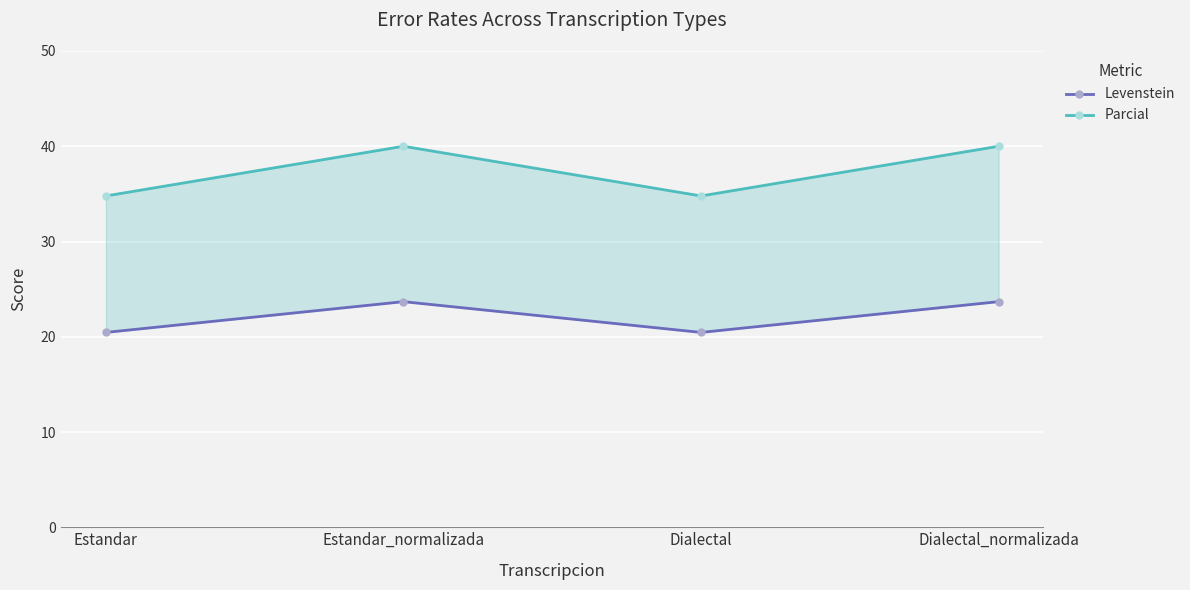

How many data points in Parcial are less than 40?

2